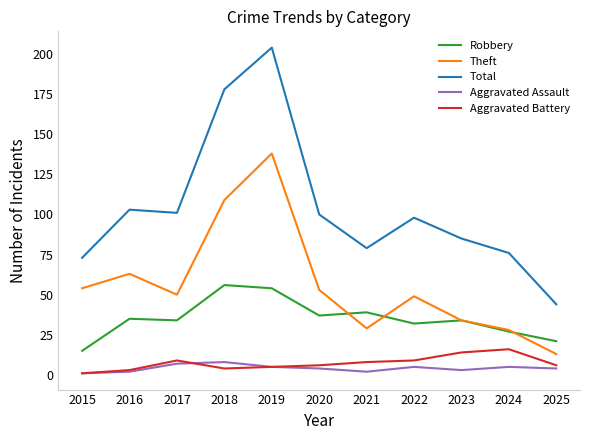

What is the lowest value of the Aggravated Assault series?

1